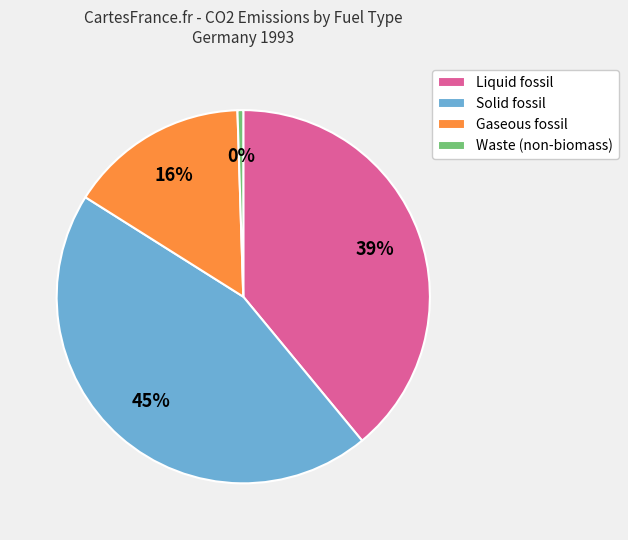

To the nearest percent, what is the difference between the Gaseous fossil and Solid fossil slice percentages?

29%